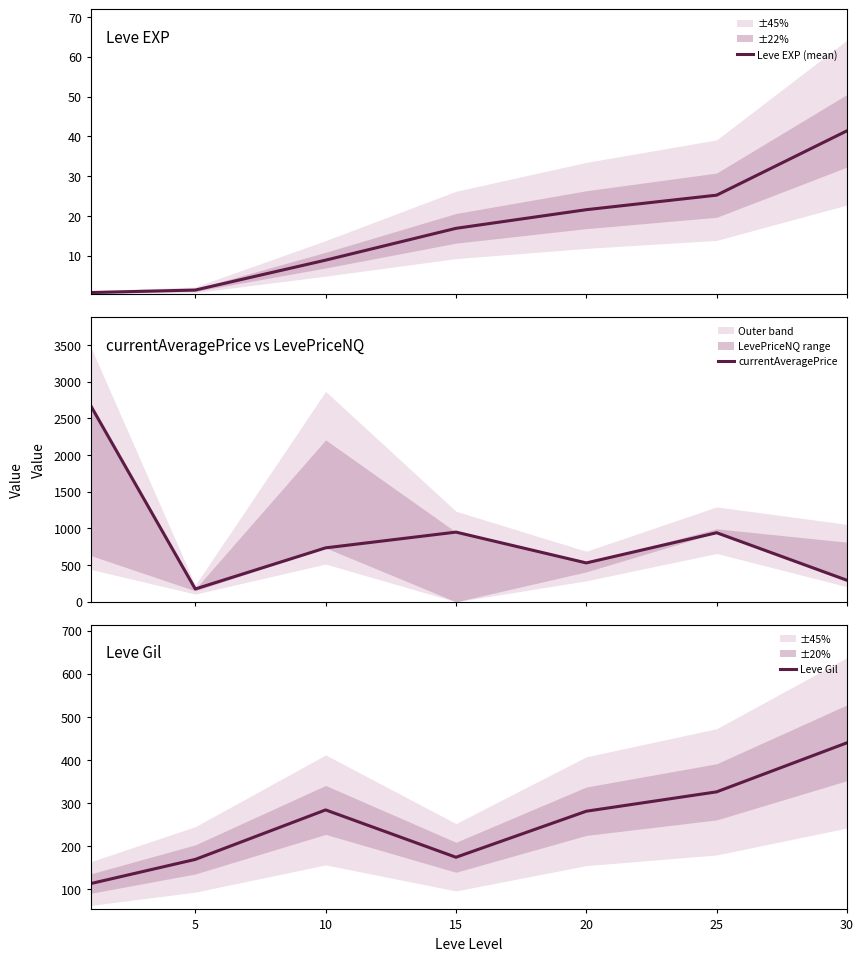

Which series ends up on top after the final intersection of Leve Gil and currentAveragePrice?

Leve Gil